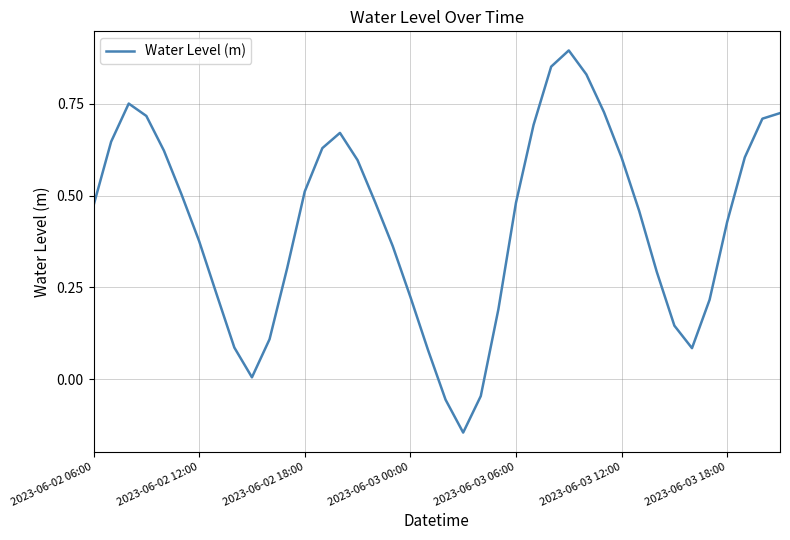

Count the number of values greater than 0.

37